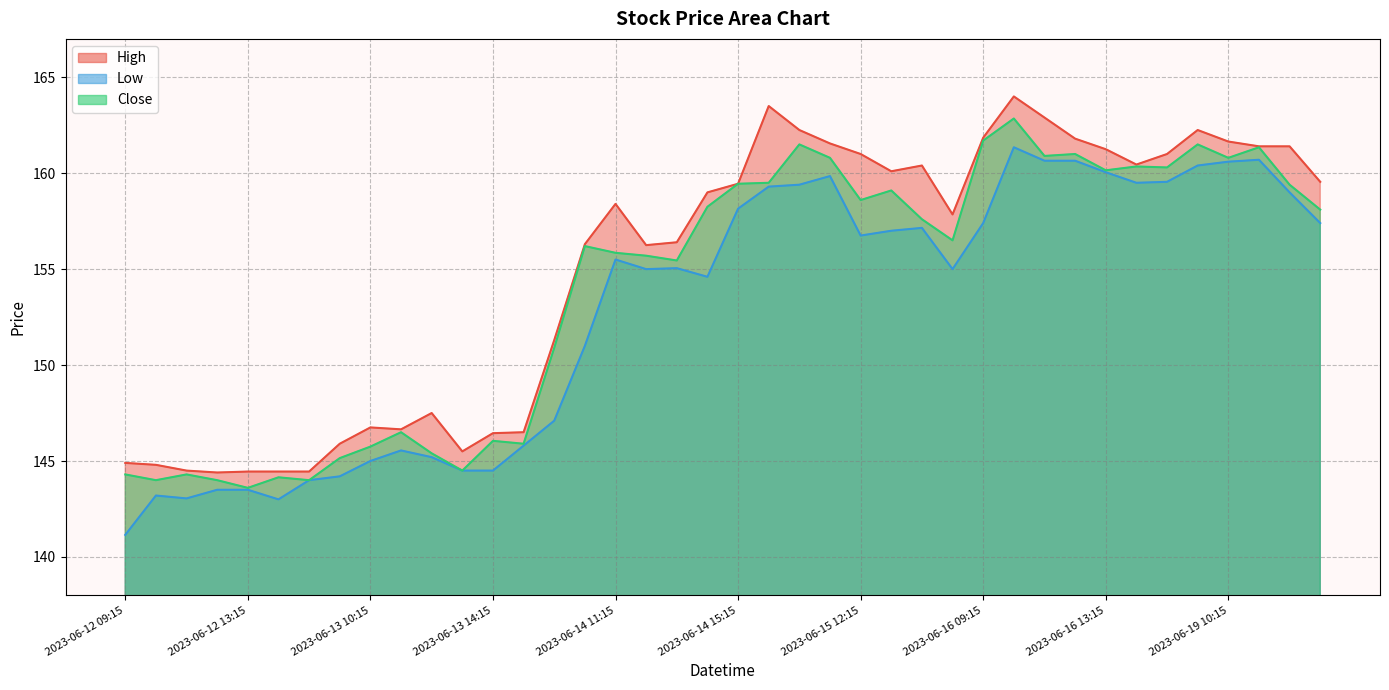

How many data points in Close are above 157?

20